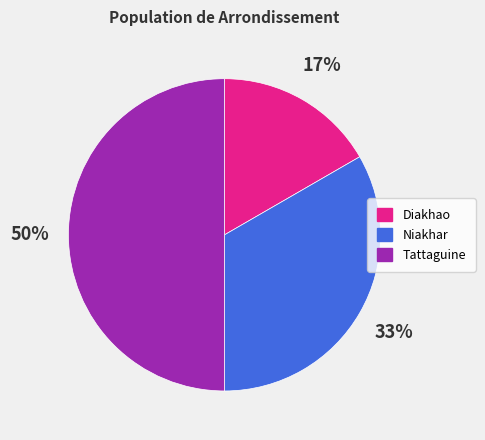

To the nearest percent, what percentage of the pie is Tattaguine?

50%